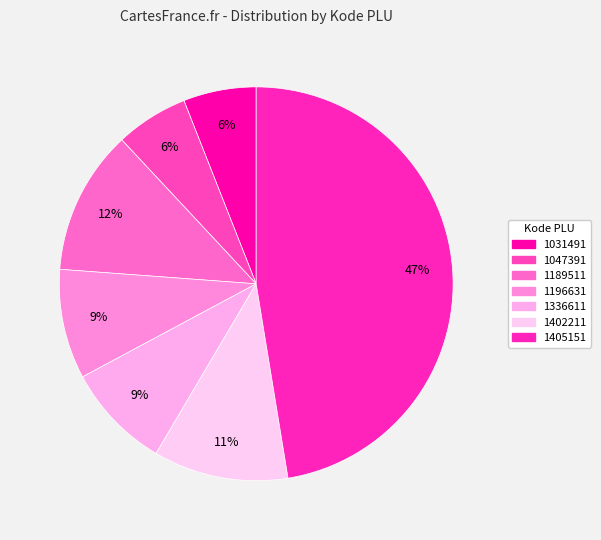

How many slices are in this pie chart?

7